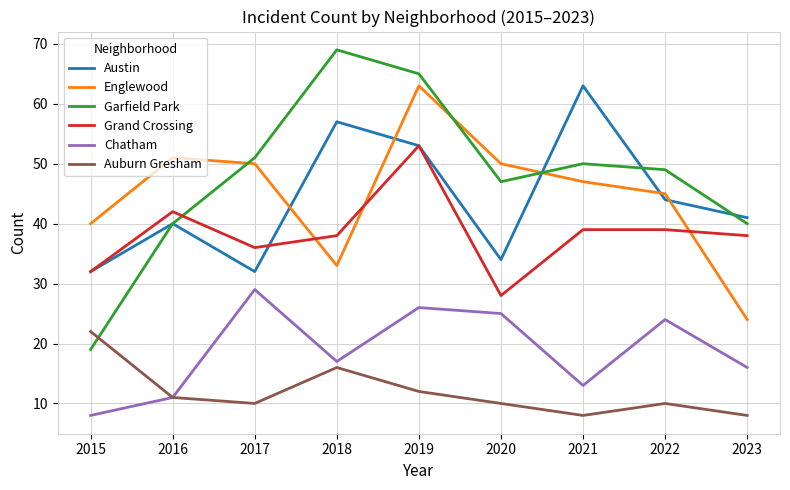

True or false: Auburn Gresham and Austin intersect in this chart.

False